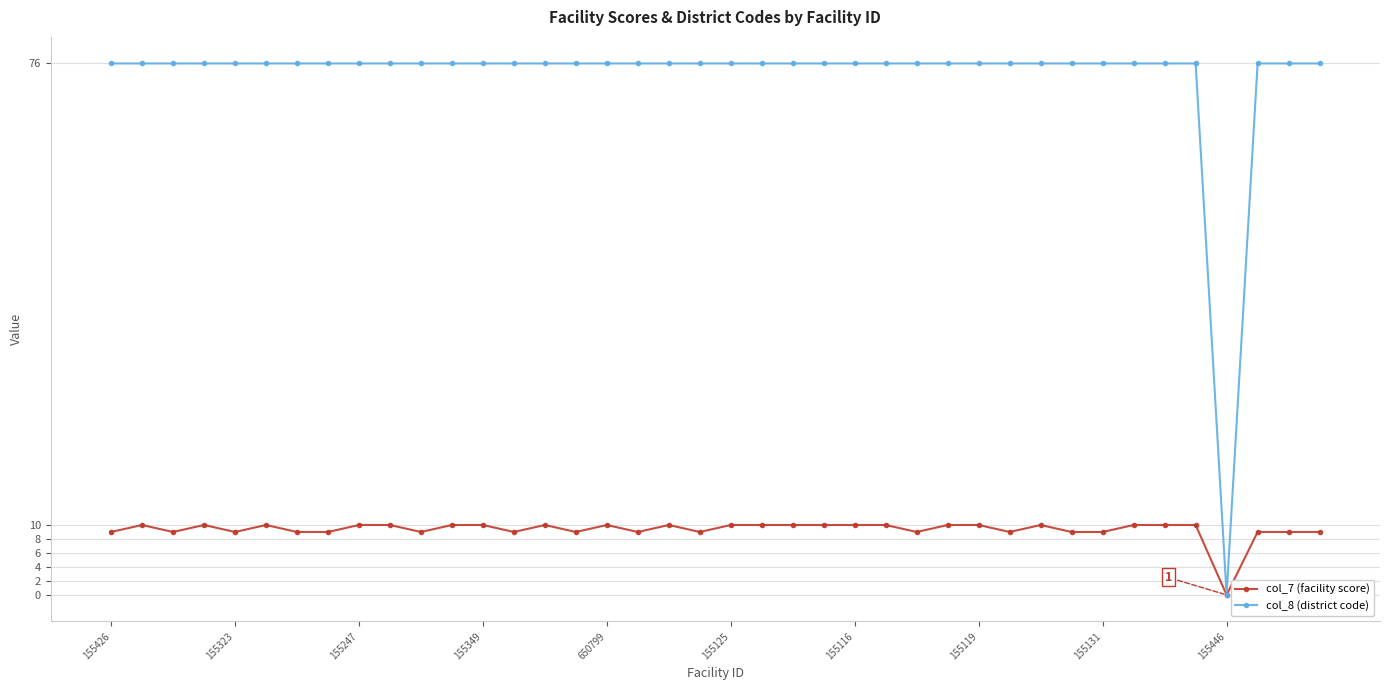

True or false: col_7 (facility score) has more than 2 points higher than both neighbors.

True